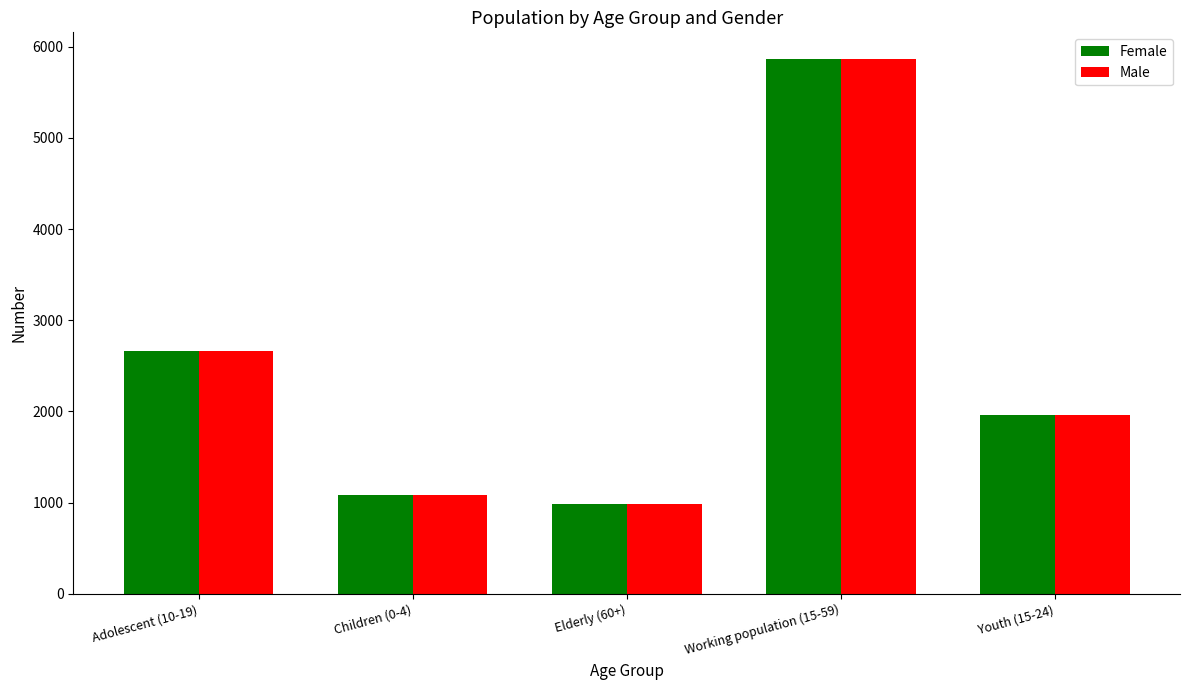

What is the label of the 3rd bar from the left?

Elderly (60+)